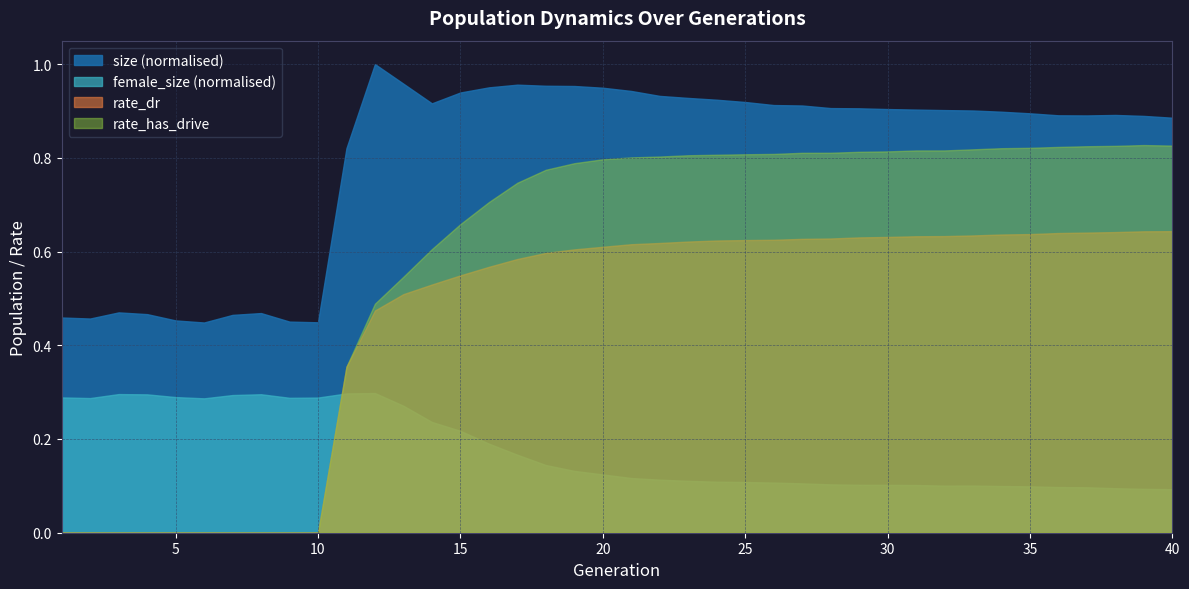

The rate_has_drive series shows 0.0 at 1. True or false?

True